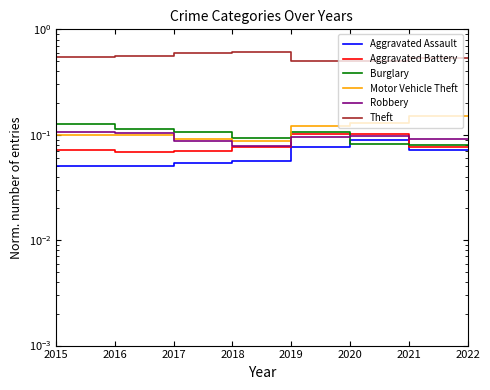

Rank the series by their maximum value, from highest to lowest.

Theft, Motor Vehicle Theft, Burglary, Robbery, Aggravated Battery, Aggravated Assault